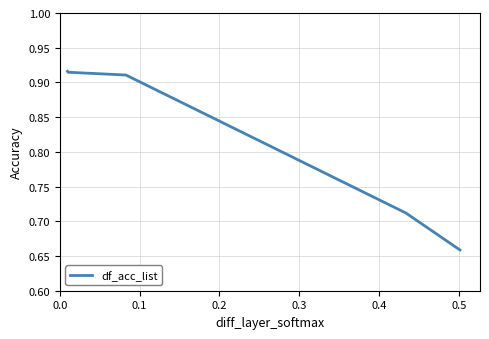

What is the average value?

0.8